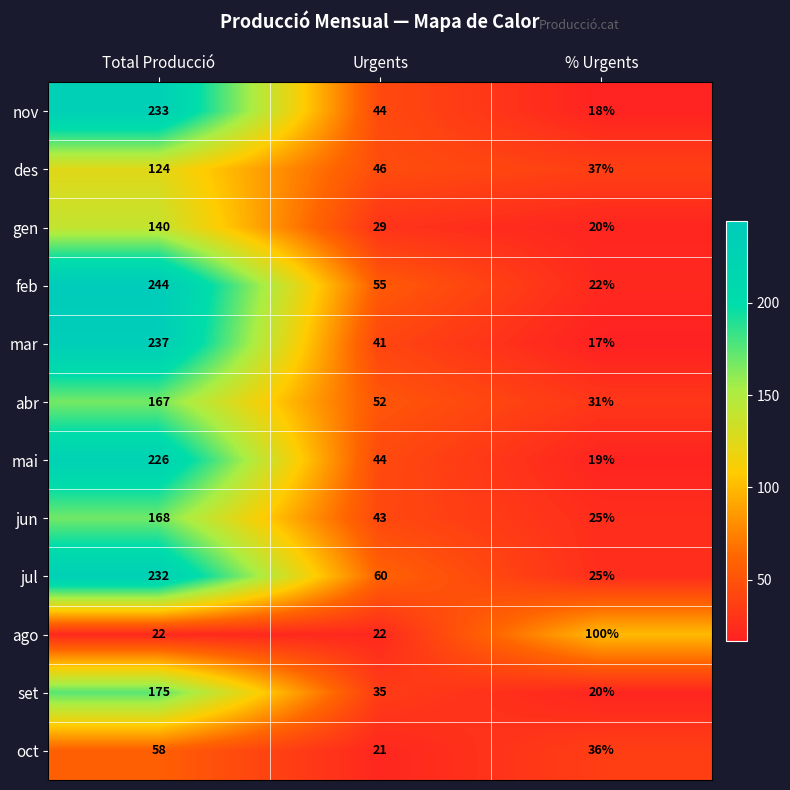

What is the average value of the mar series?

98